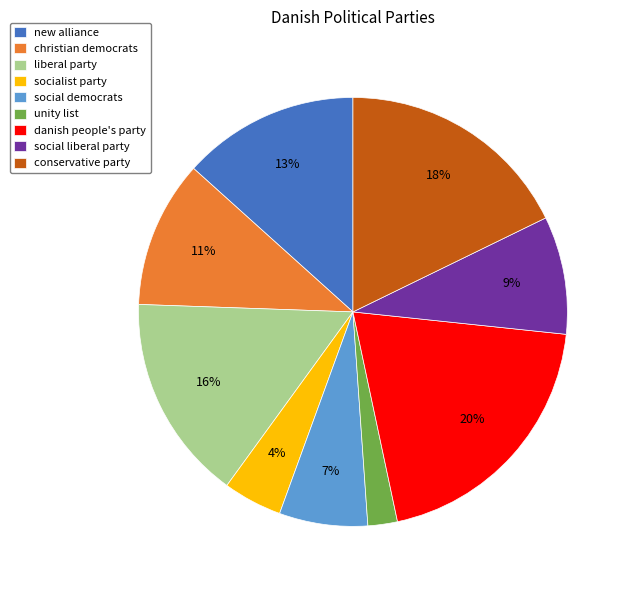

True or false: christian democrats accounts for 11% of the total.

True